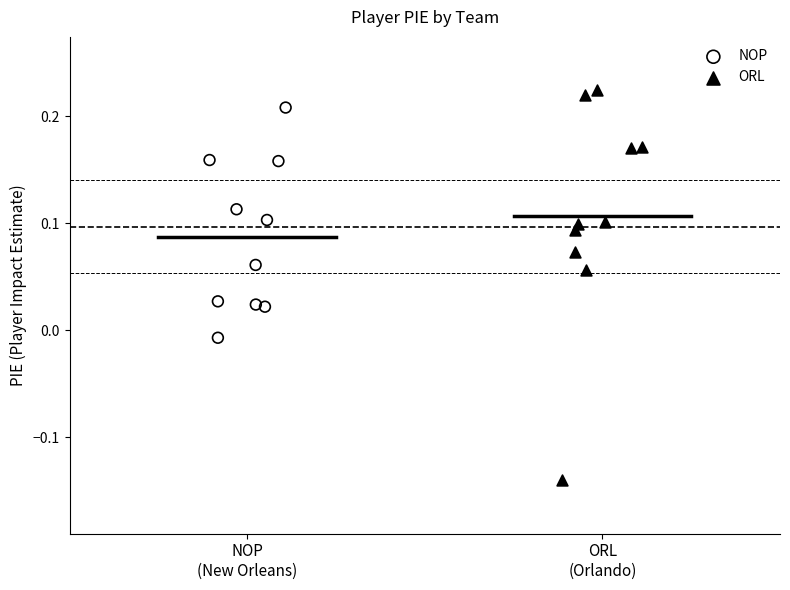

Which series has the widest spread of Y values?

ORL